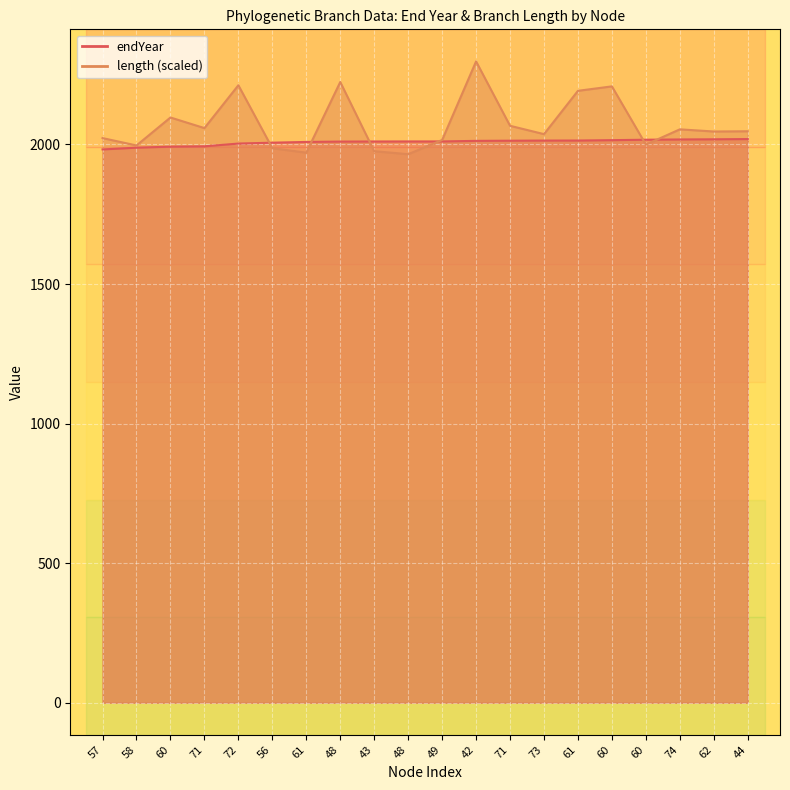

Reading left to right, what are all the values shown in this chart?

endYear: 57=1982.3	58=1988.6	60=1992.3	71=1993.5	72=2003.3	56=2006.5	61=2009.2	48=2010.4	43=2010.7	48=2010.9	49=2010.9	42=2013.0	71=2013.6	73=2014.0	61=2014.2	60=2015.5	60=2017.1	74=2018.0	62=2018.6	44=2019.4
length: 57=2022.9	58=1996.6	60=2096.7	71=2058.8	72=2212.2	56=1986.7	61=1970.8	48=2223.9	43=1976.0	48=1965.2	49=2016.1	42=2297.7	71=2067.0	73=2037.1	61=2192.3	60=2208.2	60=1999.6	74=2054.3	62=2046.5	44=2047.4